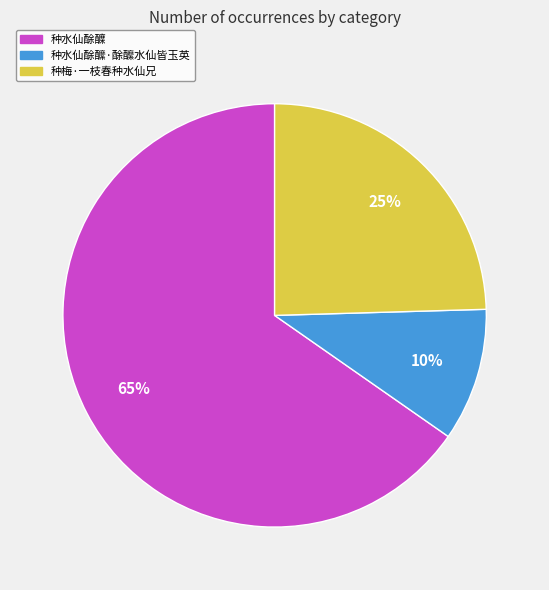

Which slice is the largest?

种水仙酴醾